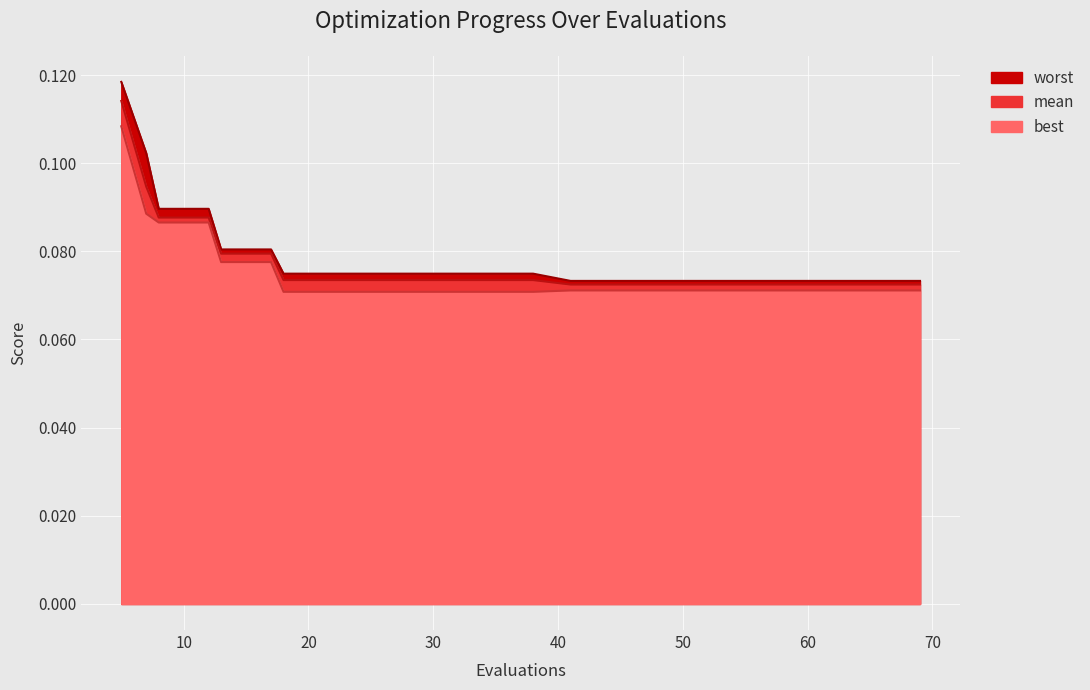

What is the sum of the worst values at 45 and 30?

0.1